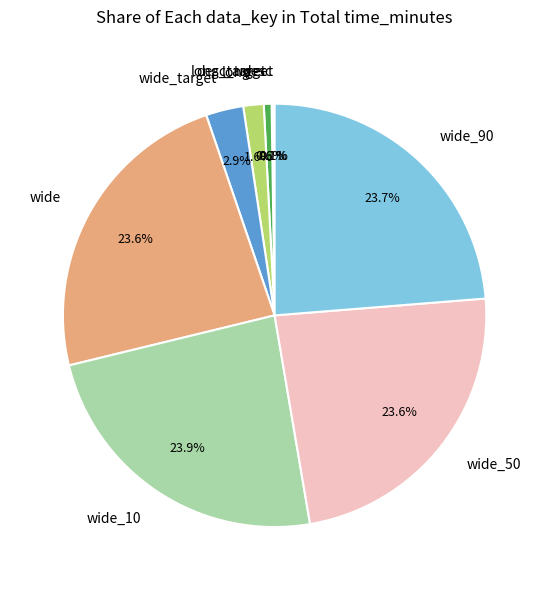

Which has a higher value, wide_target or long?

wide_target